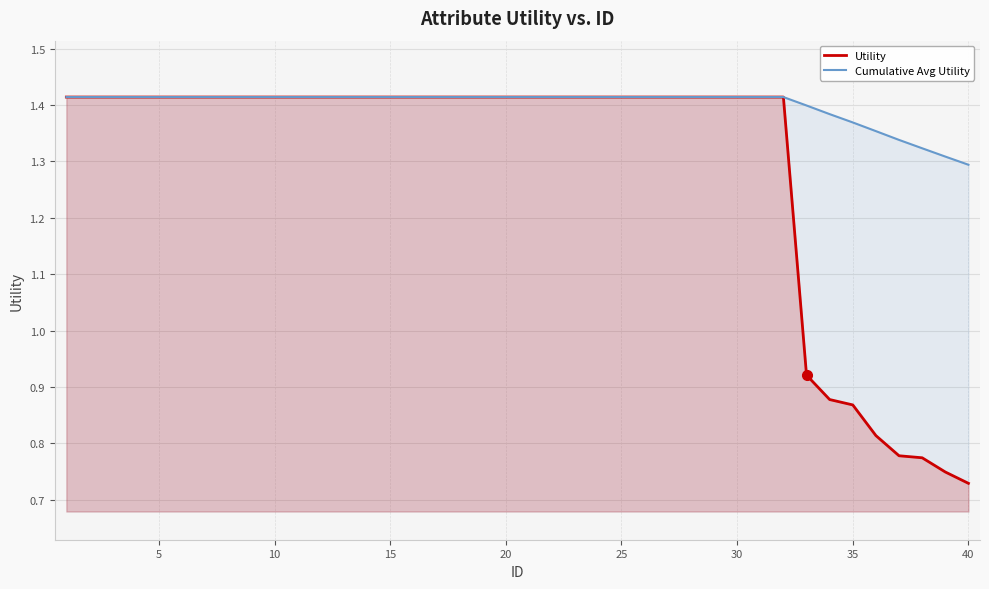

List the series in order of their overall mean, lowest first.

Utility, Cumulative Avg Utility